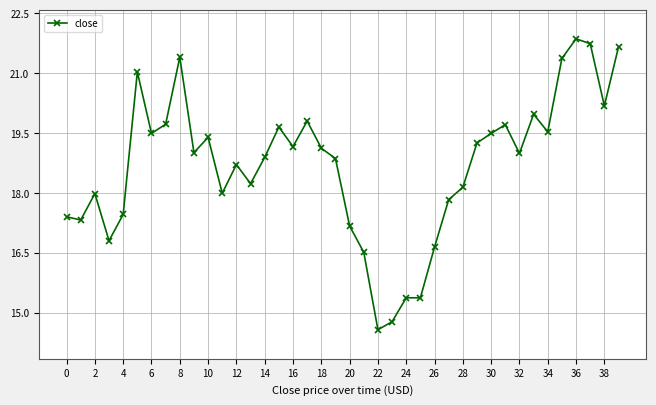

What is the minimum value shown in the chart?

14.6